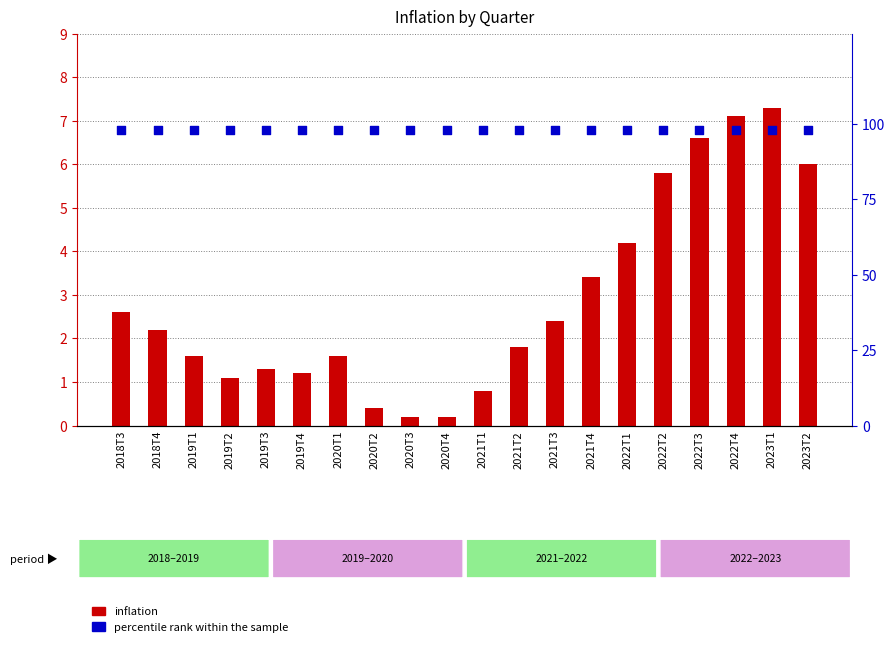

Which series has the largest total across all categories?

percentile rank within the sample